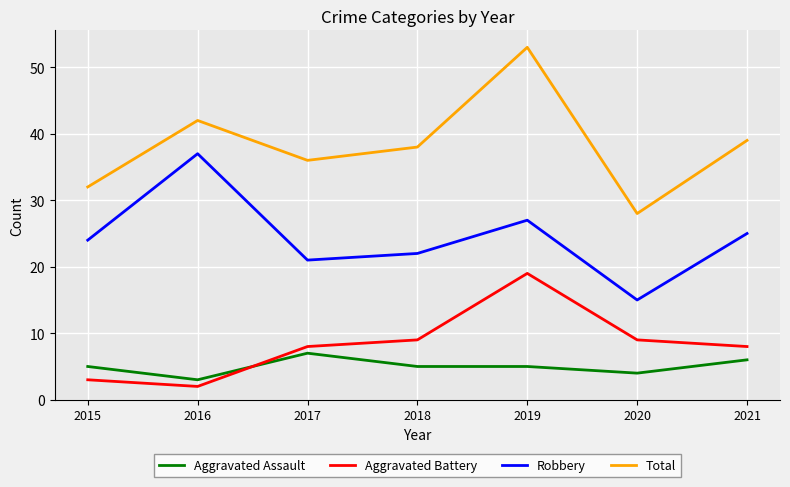

Reading left to right, extract all data points from this chart.

Aggravated Assault: 2015=5	2016=3	2017=7	2018=5	2019=5	2020=4	2021=6
Aggravated Battery: 2015=3	2016=2	2017=8	2018=9	2019=19	2020=9	2021=8
Robbery: 2015=24	2016=37	2017=21	2018=22	2019=27	2020=15	2021=25
Total: 2015=32	2016=42	2017=36	2018=38	2019=53	2020=28	2021=39